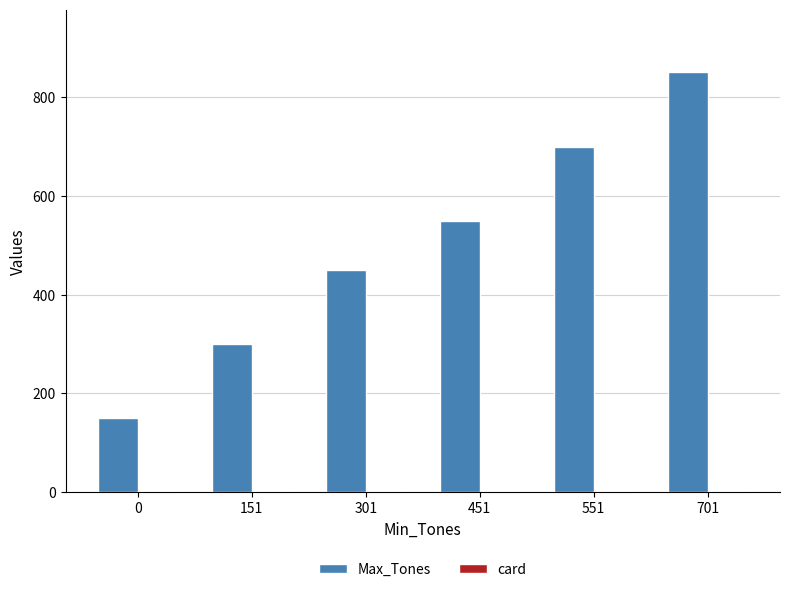

What is the sum of all Max_Tones values?

3000